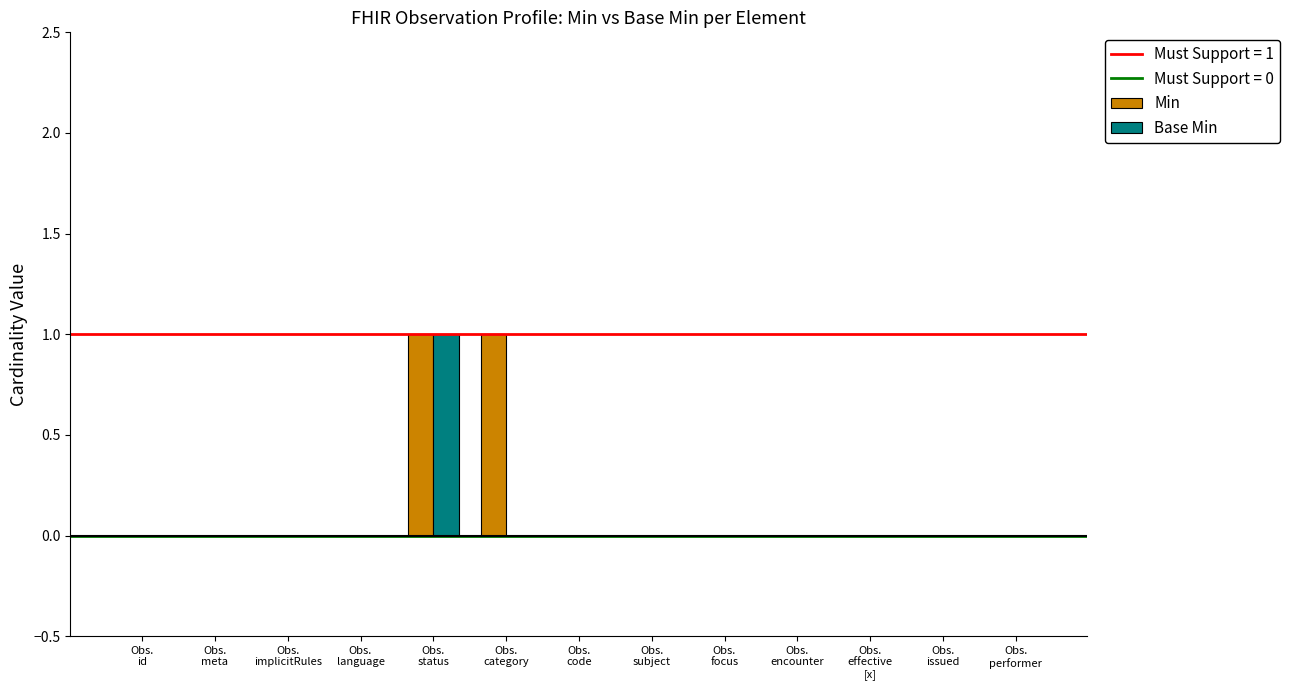

How many groups of bars are there?

13